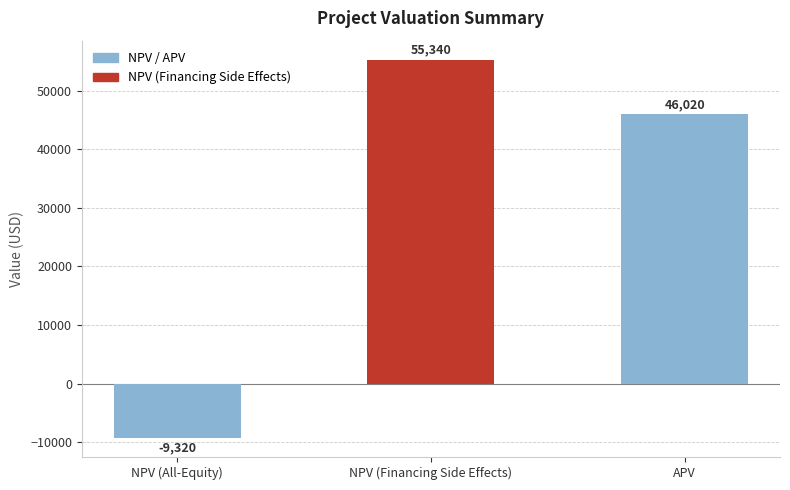

How many data points are less than 46019?

1